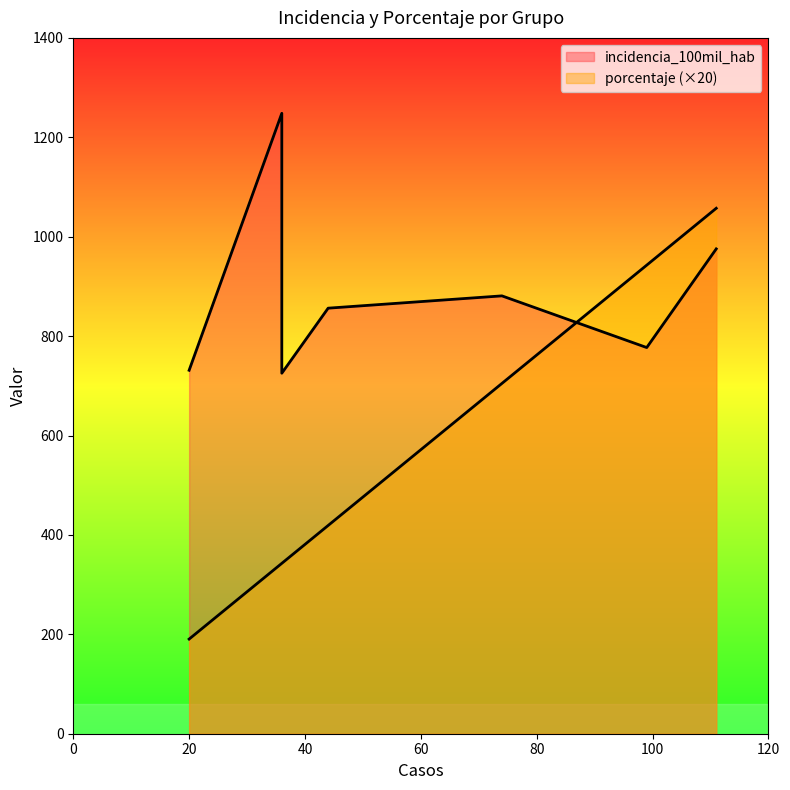

The incidencia_100mil_hab series shows 282.9 at Adulto (30 a 59 años). True or false?

False